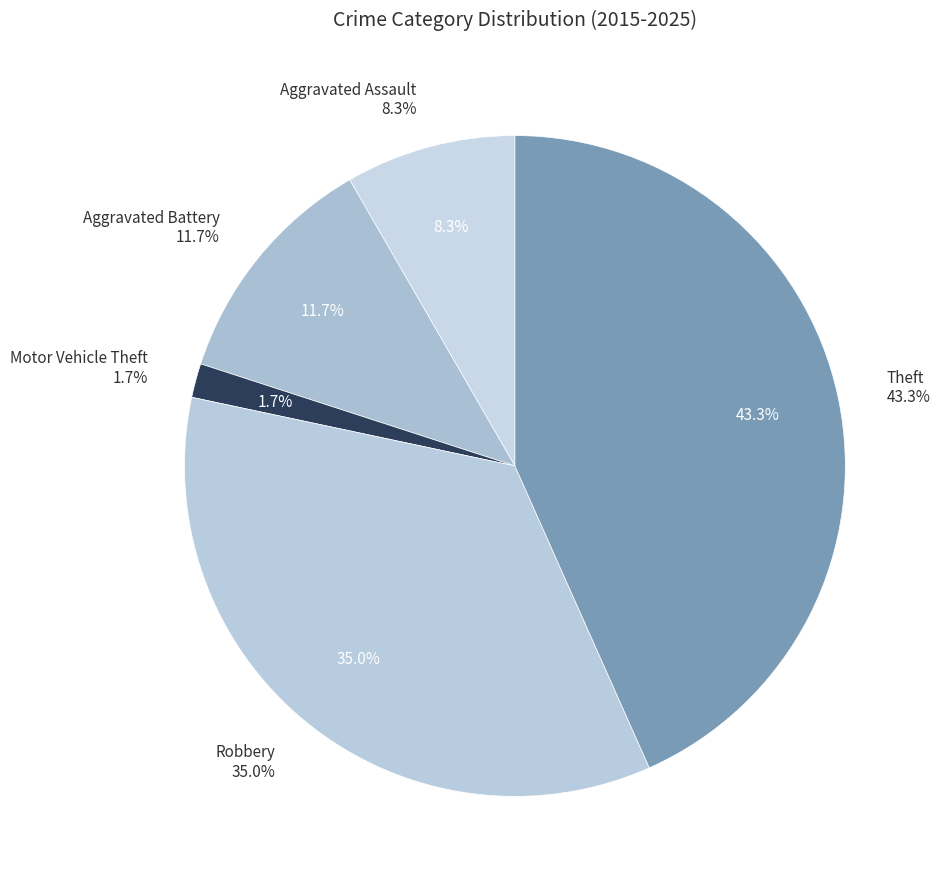

Combined, do Aggravated Assault and Aggravated Battery account for over 50%?

No